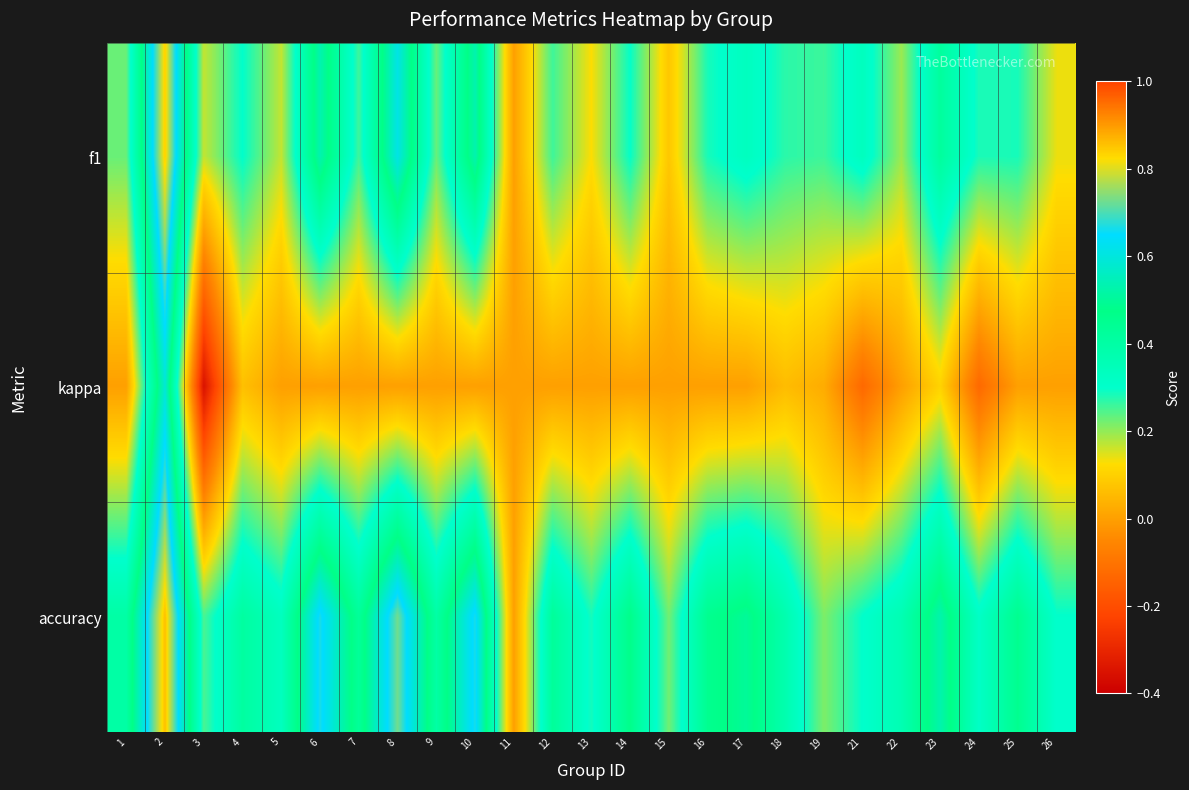

Reading left to right, extract all data points from this chart.

f1: 1=0.2	2=0.8	3=0.2	4=0.3	5=0.2	6=0.5	7=0.3	8=0.6	9=0.2	10=0.5	11=0.0	12=0.3	13=0.1	14=0.3	15=0.1	16=0.3	17=0.3	18=0.3	19=0.3	21=0.3	22=0.2	23=0.4	24=0.3	25=0.3	26=0.1
kappa: 1=0.0	2=0.6	3=-0.4	4=0.1	5=0.0	6=0.0	7=0.0	8=0.0	9=0.0	10=0.0	11=0.0	12=0.0	13=0.0	14=0.0	15=0.0	16=0.0	17=0.0	18=0.1	19=0.0	21=-0.1	22=0.0	23=0.1	24=-0.1	25=0.0	26=0.0
accuracy: 1=0.4	2=0.9	3=0.2	4=0.4	5=0.3	6=0.7	7=0.4	8=0.7	9=0.4	10=0.7	11=0.0	12=0.4	13=0.3	14=0.5	15=0.2	16=0.5	17=0.5	18=0.4	19=0.2	21=0.3	22=0.4	23=0.5	24=0.3	25=0.5	26=0.3